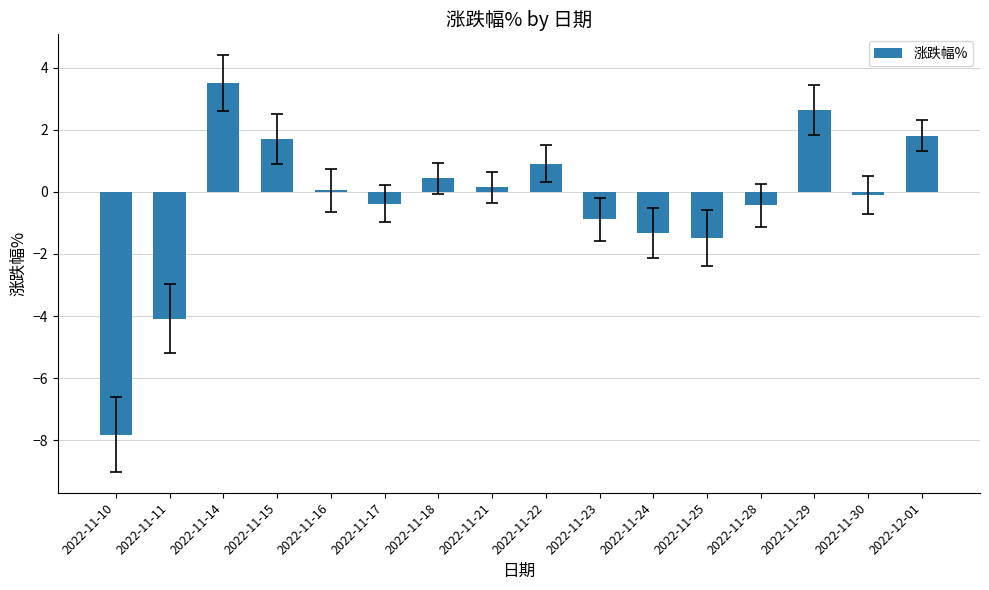

What position from the right is 2022-11-15?

13